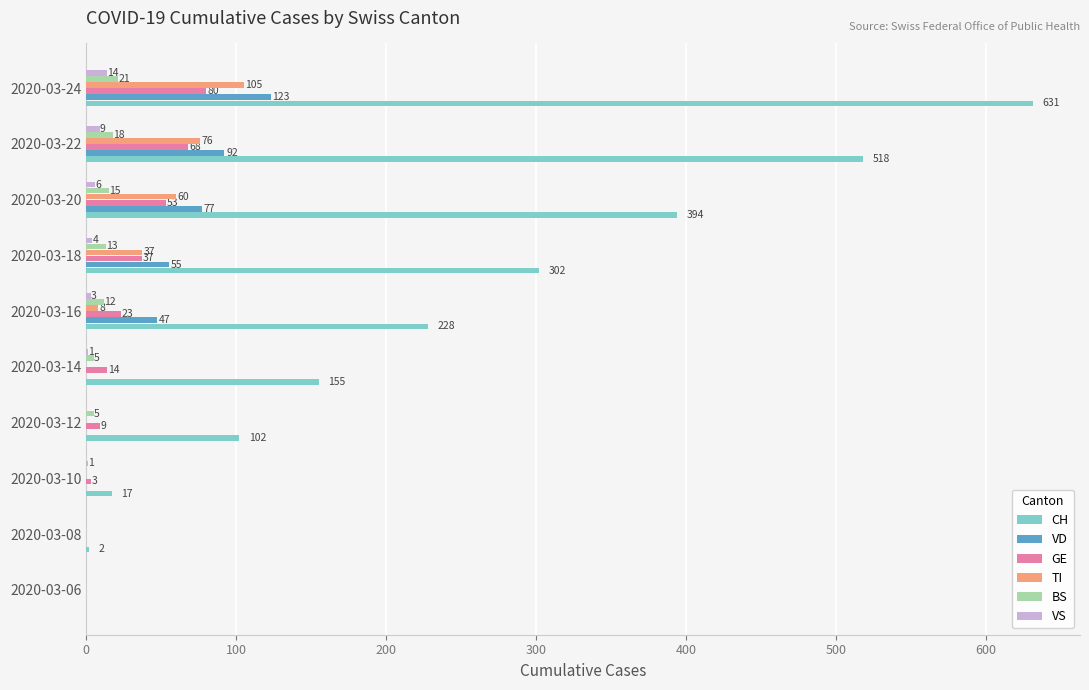

What is the approximate value of BS at 2020-03-24?

21